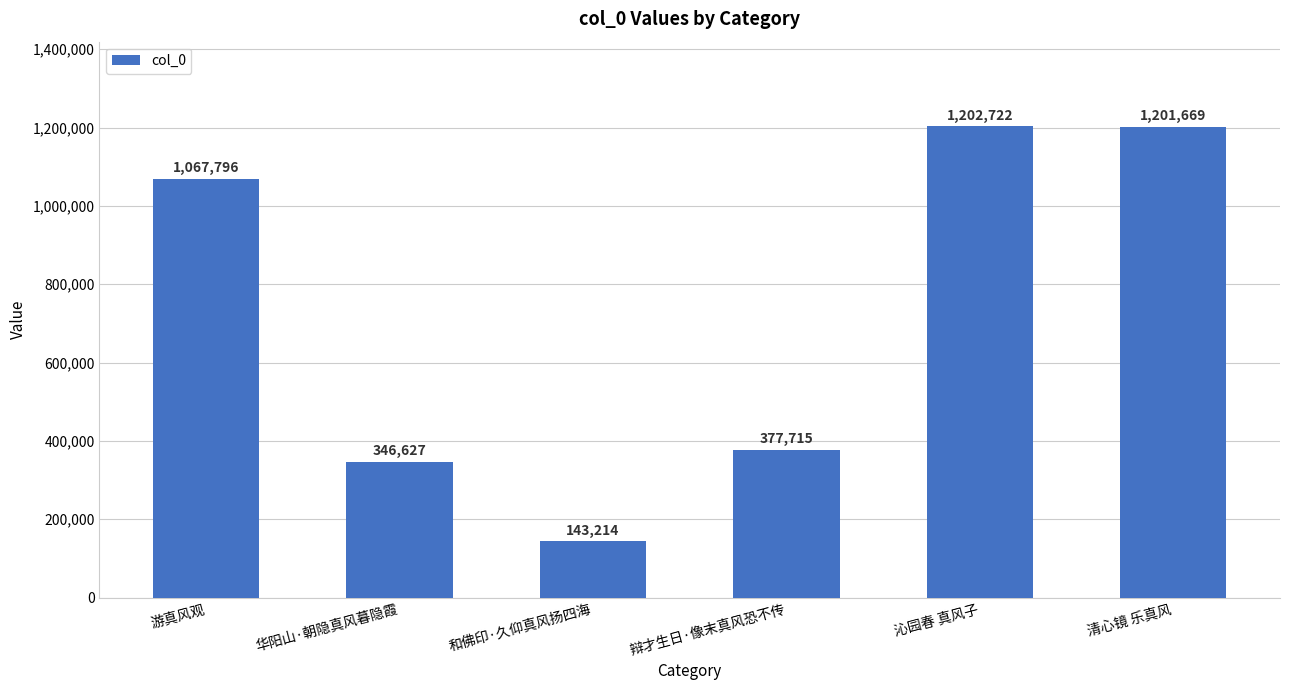

What is the maximum value shown in the chart?

1202722